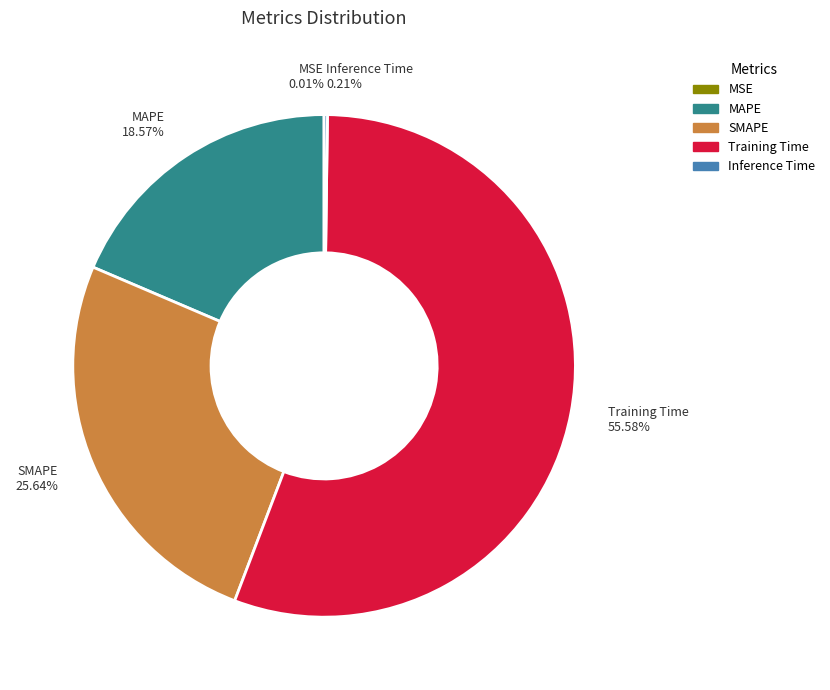

Which category has the biggest portion of the pie?

Training Time